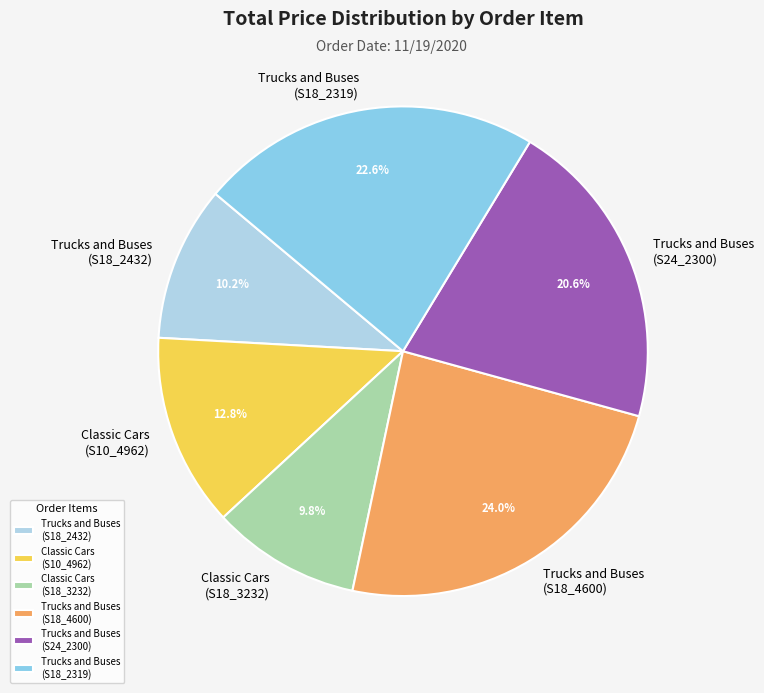

What is the total percentage of Trucks and Buses (S18_2432) and Classic Cars (S18_3232)?

20.0%